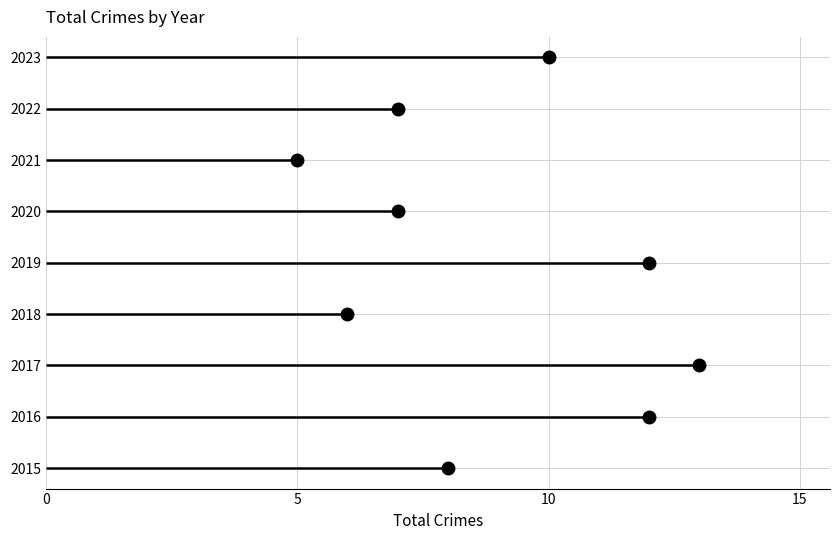

What is the value of the 6th point from the left?

7